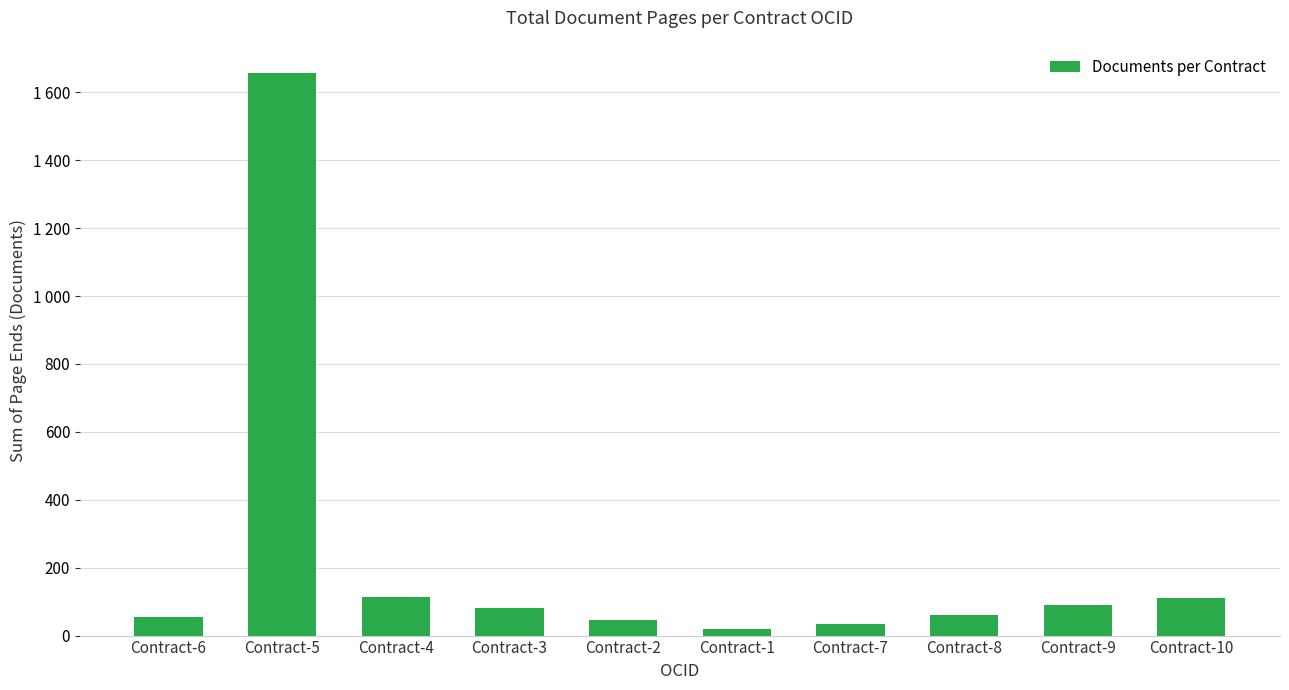

Does the chart contain any negative values?

No